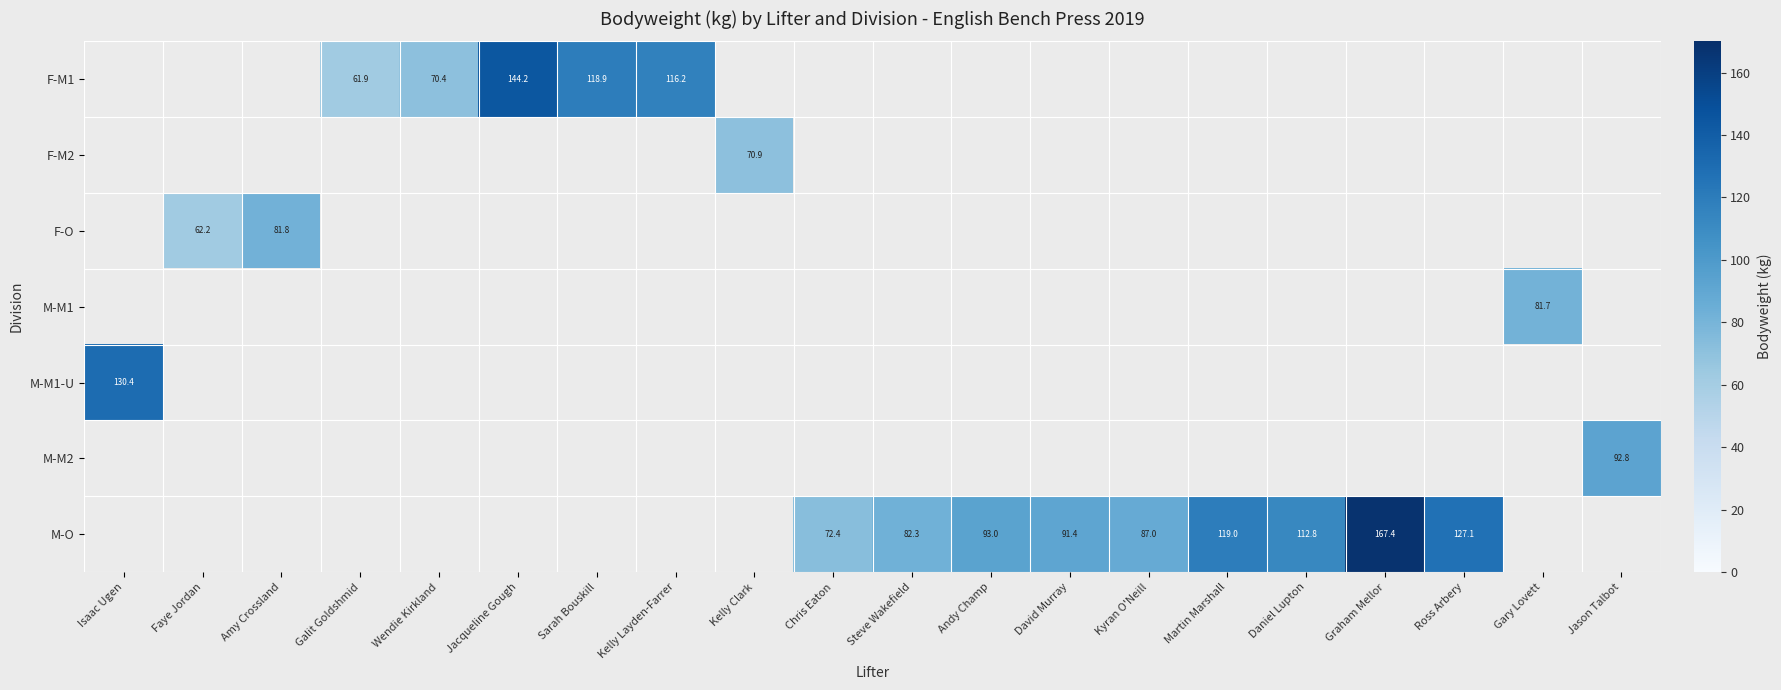

How many data points does each series have?

20